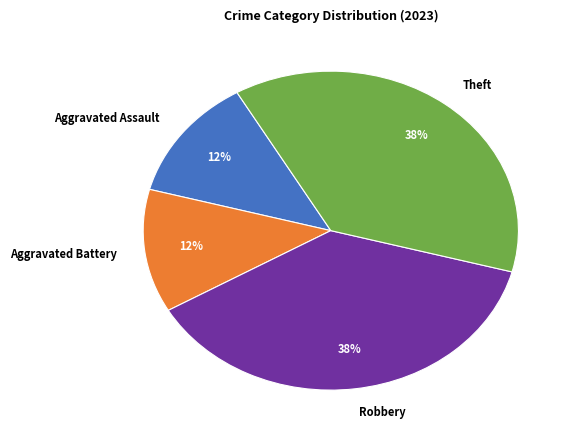

Between Robbery and Aggravated Battery, which is larger?

Robbery